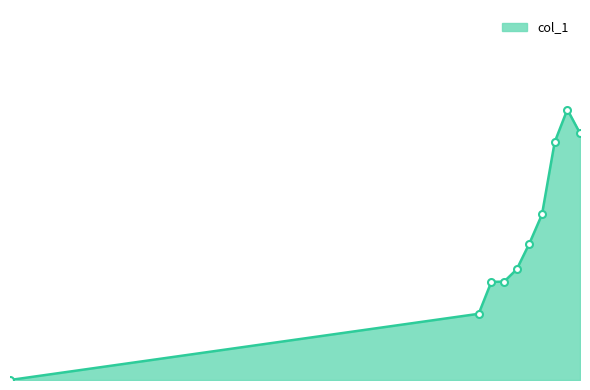

Is this an area chart (filled region under the line)?

Yes